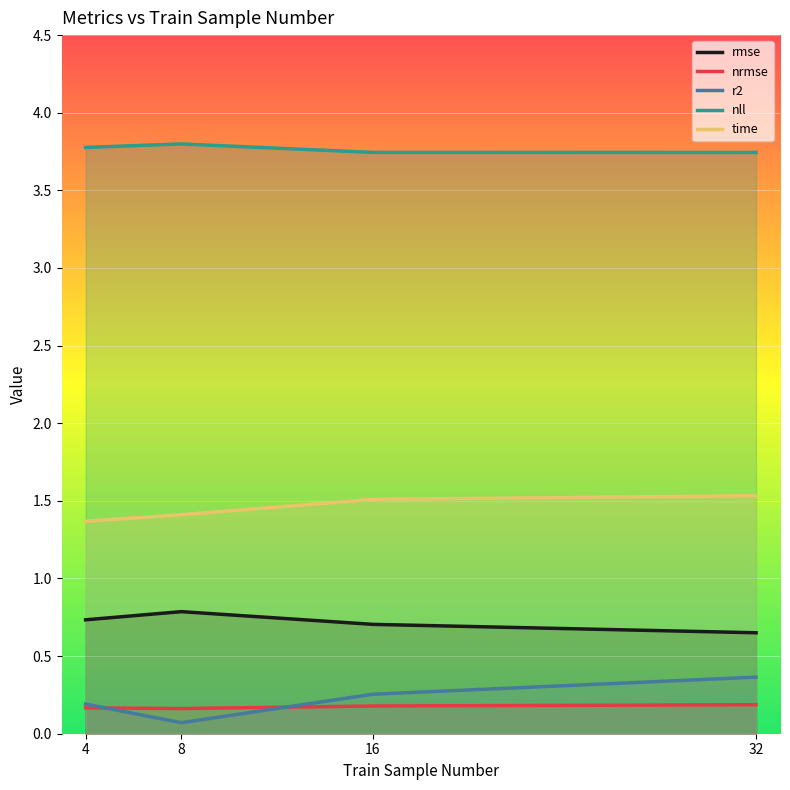

Count the time values in the range 1 to 2.

4